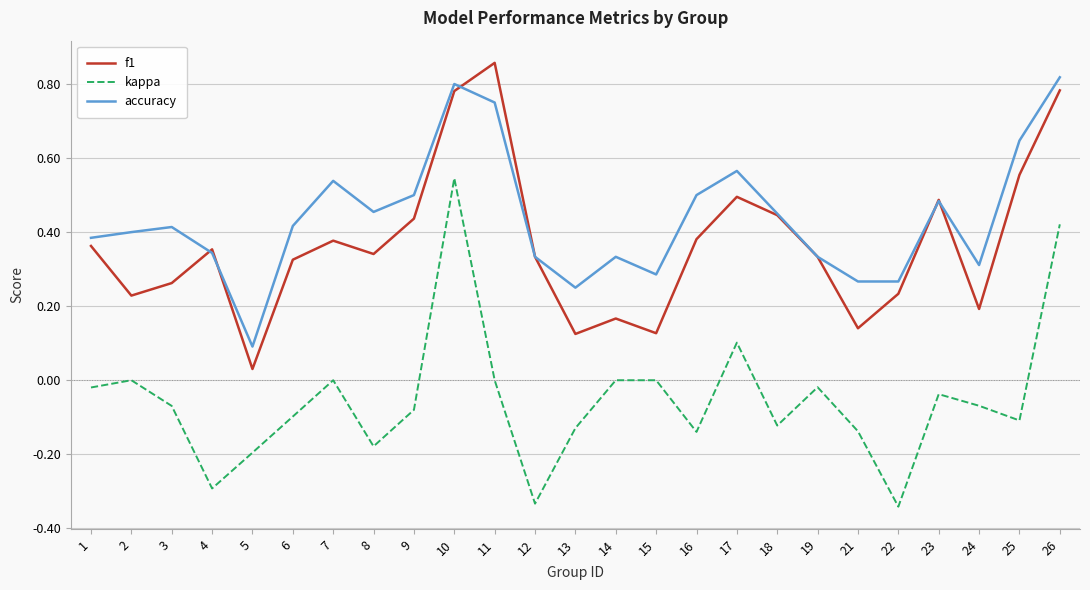

Which series has the widest spread of values?

kappa